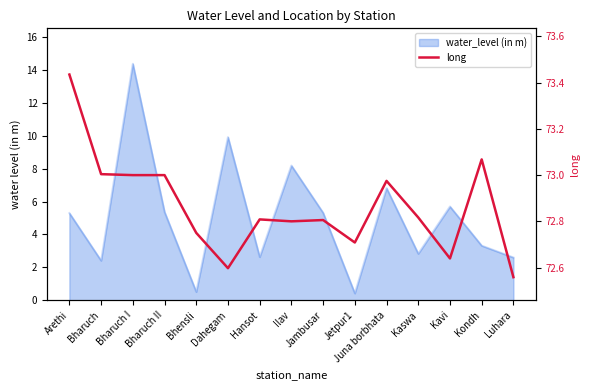

What is the maximum value shown in the chart?

73.4